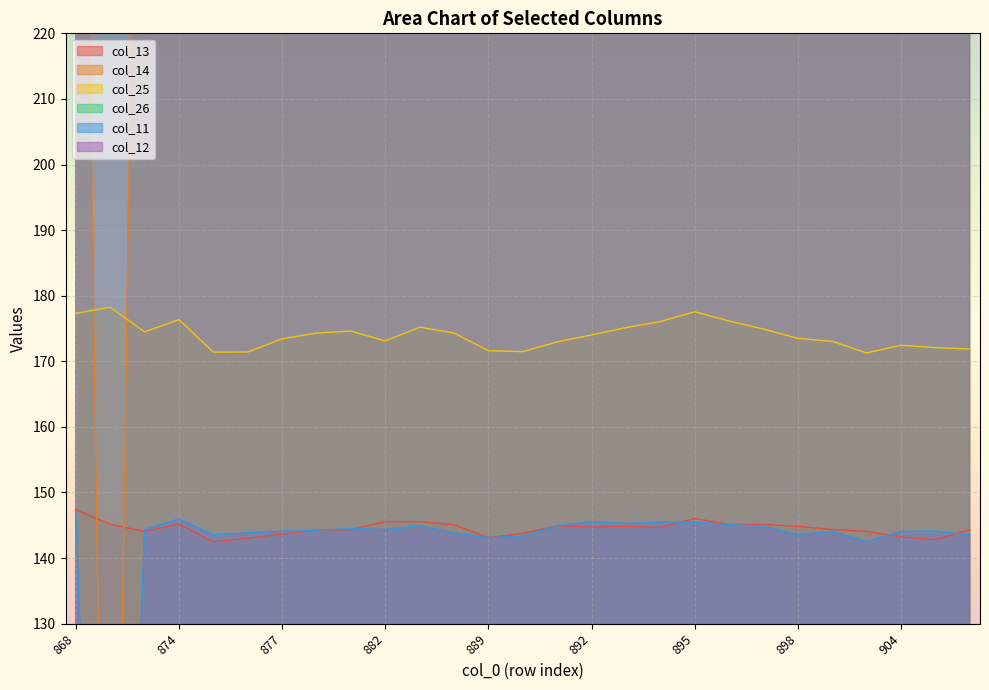

True or false: col_13 and col_25 intersect in this chart.

False